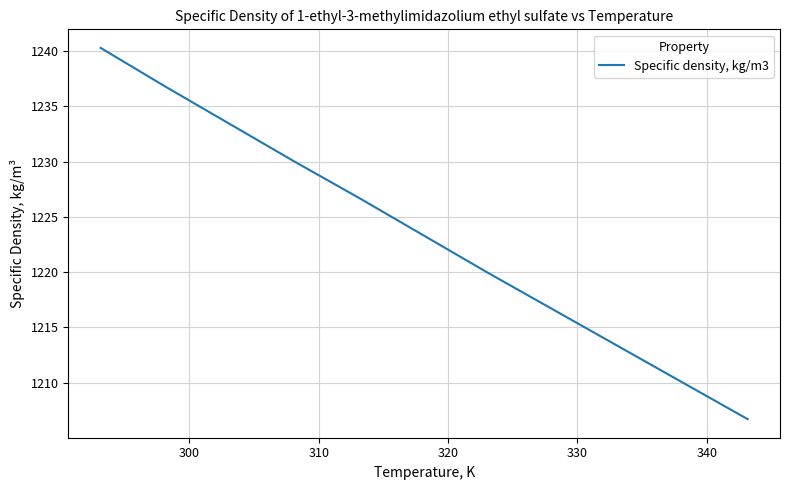

What is the maximum value shown in the chart?

1240.3